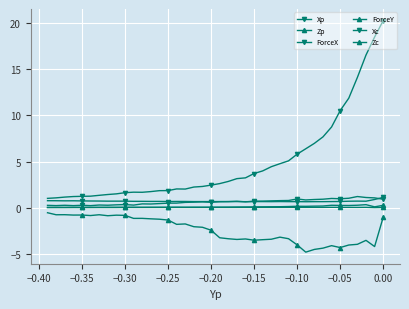

Is it true that ForceY equals -1.3 at 33?

False